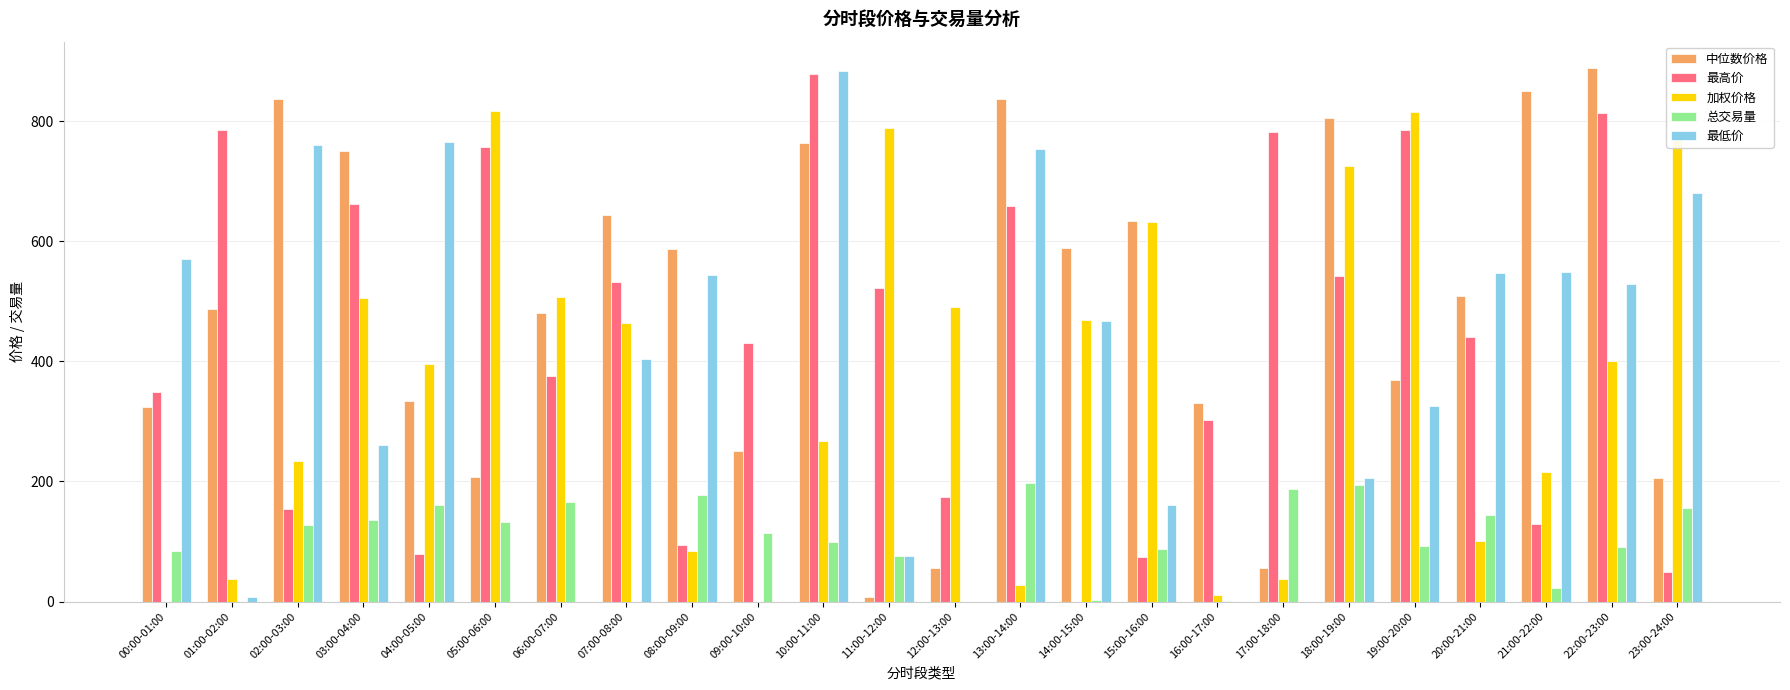

What is the average value of the 加权价格 series?

366.5